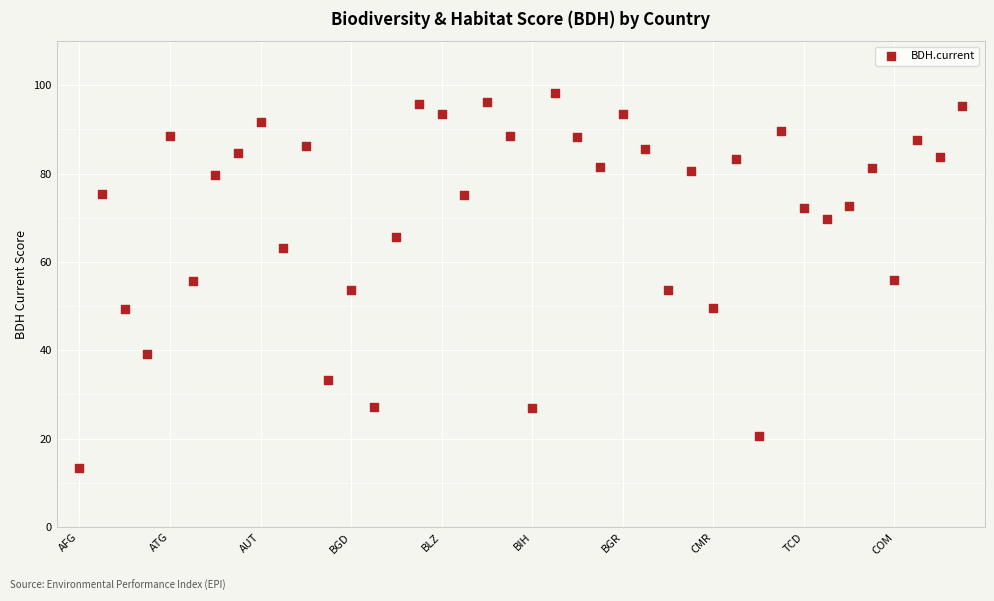

How many points are shown in the scatter plot?

40